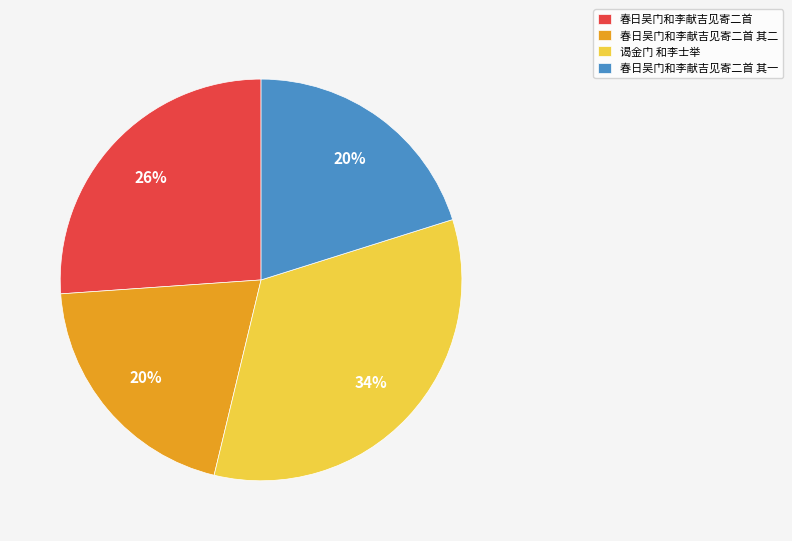

Is it true that 春日吴门和李献吉见寄二首 is 26% of the pie?

True